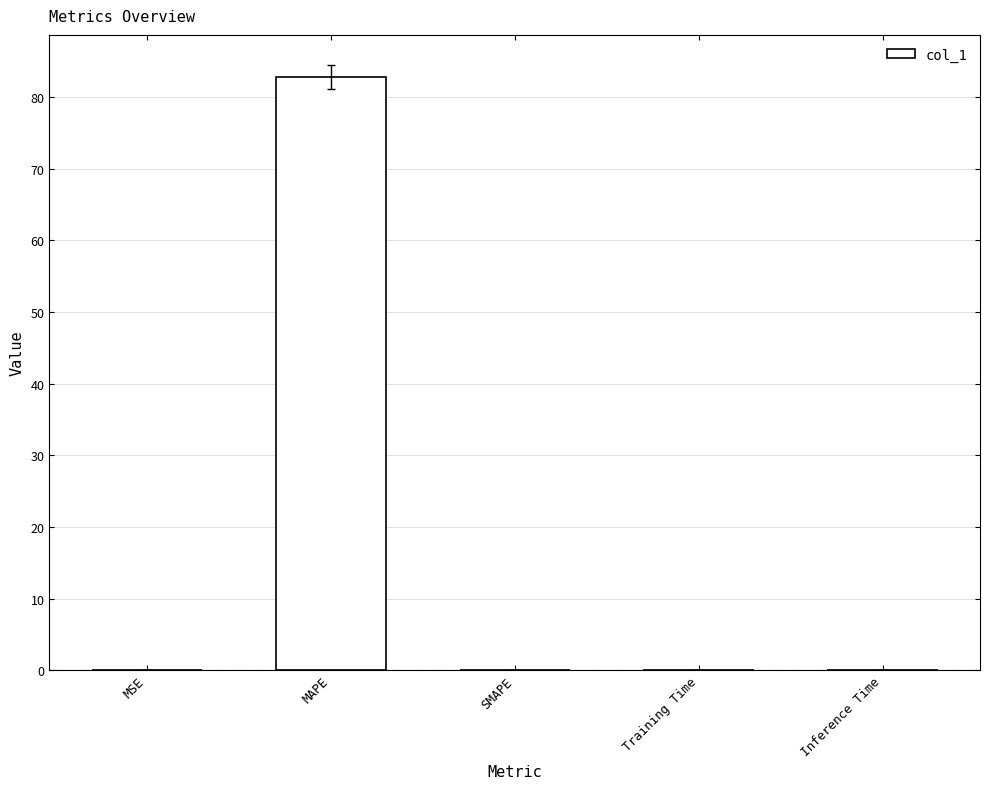

The value at MAPE is 82.8. True or false?

True